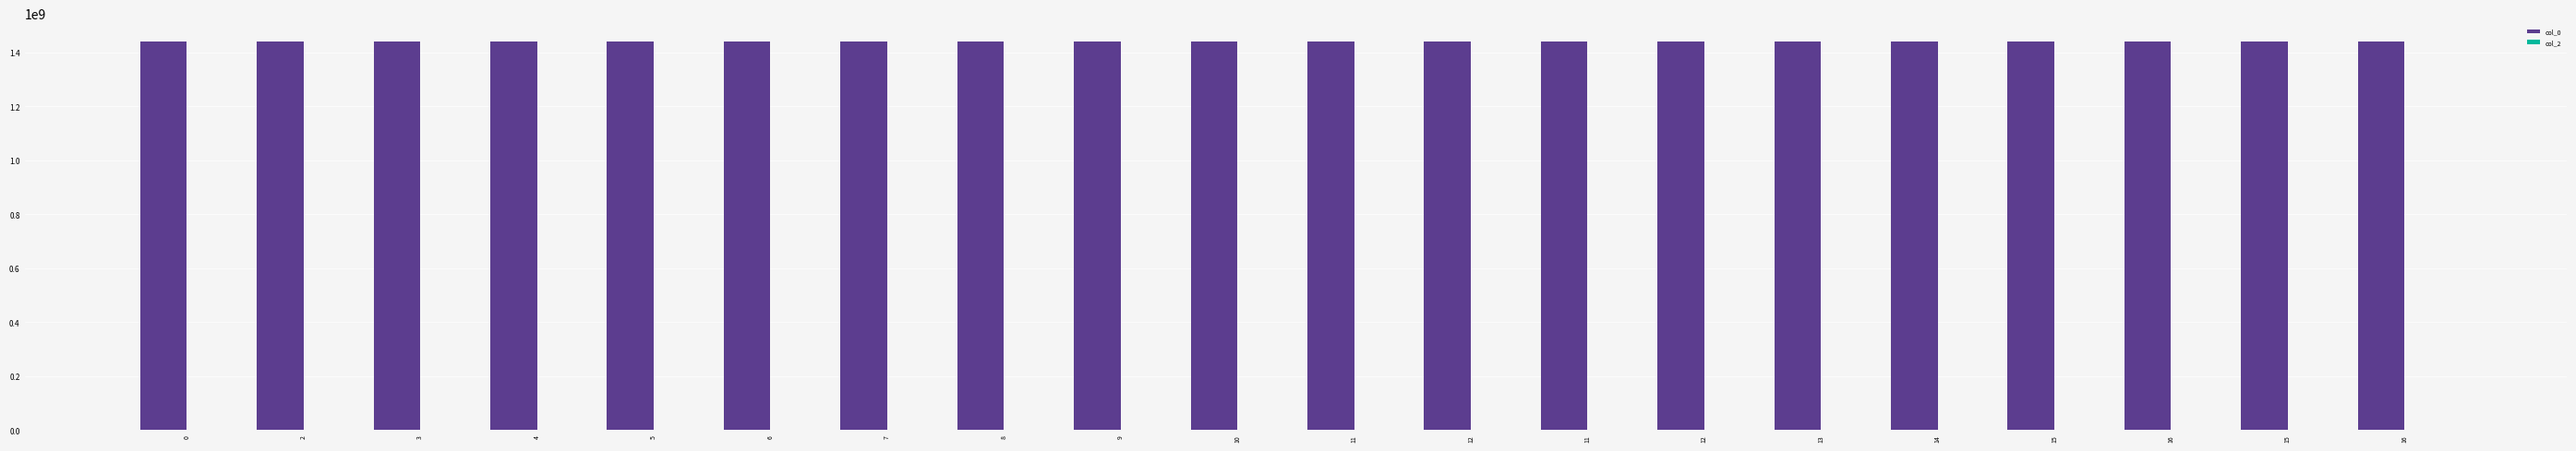

Reading left to right, extract all data points from this chart.

col_0: 0=1438639344	2=1438660933	3=1438718544	4=1438729335	5=1438732942	6=1438790538	7=1438876940	8=1439154139	9=1439168536	10=1439204538	11=1439301743	12=1439352142	11=1439377349	12=1439384538	13=1439391739	14=1439395342	15=1439420535	16=1439463731	15=1439485341	16=1439521350
col_2: 0=0	2=0	3=0	4=0	5=0	6=0	7=0	8=0	9=0	10=0	11=0	12=0	11=0	12=0	13=0	14=0	15=0	16=0	15=0	16=0